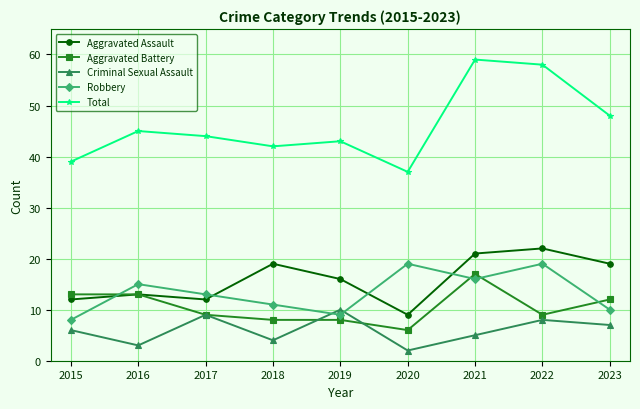

True or false: Aggravated Assault and Criminal Sexual Assault intersect in this chart.

False